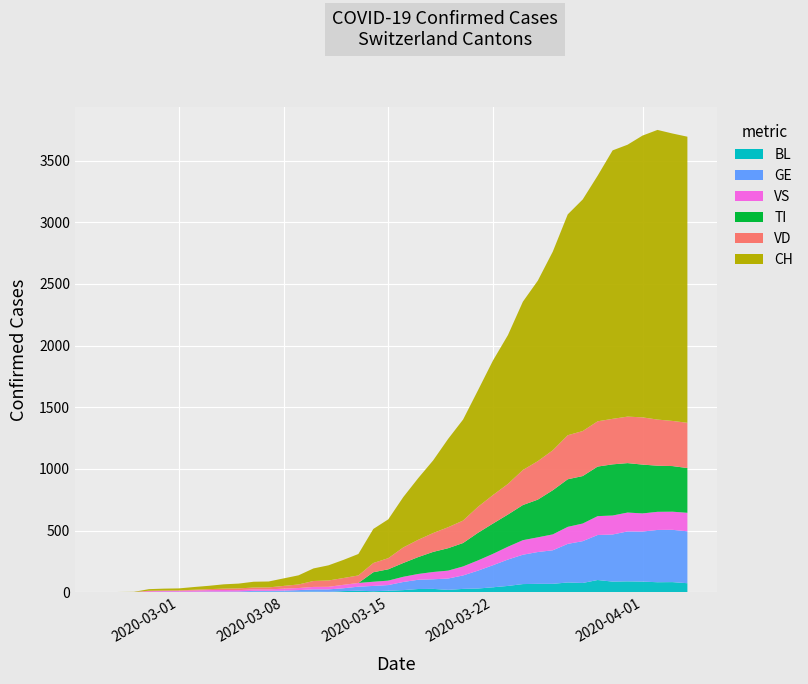

Reading left to right, extract all data points from this chart.

CH: 2020-02-25=0	2020-02-26=1	2020-02-27=2	2020-02-28=13	2020-02-29=15	2020-03-01=16	2020-03-02=22	2020-03-03=27	2020-03-04=35	2020-03-05=39	2020-03-06=47	2020-03-07=48	2020-03-08=61	2020-03-09=74	2020-03-10=102	2020-03-11=123	2020-03-12=147	2020-03-13=174	2020-03-14=276	2020-03-15=315	2020-03-16=408	2020-03-17=500	2020-03-18=589	2020-03-19=716	2020-03-20=819	2020-03-21=945	2020-03-22=1091	2020-03-23=1207	2020-03-24=1365	2020-03-25=1464	2020-03-26=1611	2020-03-27=1791	2020-03-28=1878	2020-03-29=1992	2020-03-30=2177	2020-03-31=2205	2020-04-01=2285	2020-04-02=2349	2020-04-03=2331	2020-04-04=2320
TI: 2020-02-25=0	2020-02-26=0	2020-02-27=0	2020-02-28=0	2020-02-29=0	2020-03-01=0	2020-03-02=0	2020-03-03=0	2020-03-04=0	2020-03-05=0	2020-03-06=0	2020-03-07=0	2020-03-08=0	2020-03-09=0	2020-03-10=0	2020-03-11=0	2020-03-12=0	2020-03-13=0	2020-03-14=77	2020-03-15=92	2020-03-16=112	2020-03-17=137	2020-03-18=163	2020-03-19=182	2020-03-20=190	2020-03-21=224	2020-03-22=246	2020-03-23=261	2020-03-24=285	2020-03-25=306	2020-03-26=358	2020-03-27=386	2020-03-28=385	2020-03-29=402	2020-03-30=415	2020-03-31=401	2020-04-01=396	2020-04-02=374	2020-04-03=370	2020-04-04=363
VS: 2020-02-25=0	2020-02-26=0	2020-02-27=0	2020-02-28=6	2020-02-29=6	2020-03-01=7	2020-03-02=10	2020-03-03=12	2020-03-04=13	2020-03-05=11	2020-03-06=12	2020-03-07=12	2020-03-08=16	2020-03-09=17	2020-03-10=20	2020-03-11=21	2020-03-12=28	2020-03-13=30	2020-03-14=34	2020-03-15=36	2020-03-16=42	2020-03-17=47	2020-03-18=59	2020-03-19=64	2020-03-20=73	2020-03-21=83	2020-03-22=92	2020-03-23=104	2020-03-24=118	2020-03-25=119	2020-03-26=129	2020-03-27=138	2020-03-28=143	2020-03-29=153	2020-03-30=154	2020-03-31=153	2020-04-01=147	2020-04-02=147	2020-04-03=147	2020-04-04=150
GE: 2020-02-25=0	2020-02-26=1	2020-02-27=1	2020-02-28=2	2020-02-29=3	2020-03-01=3	2020-03-02=3	2020-03-03=4	2020-03-04=4	2020-03-05=5	2020-03-06=7	2020-03-07=7	2020-03-08=9	2020-03-09=13	2020-03-10=18	2020-03-11=20	2020-03-12=23	2020-03-13=33	2020-03-14=43	2020-03-15=46	2020-03-16=66	2020-03-17=75	2020-03-18=78	2020-03-19=92	2020-03-20=109	2020-03-21=145	2020-03-22=179	2020-03-23=214	2020-03-24=238	2020-03-25=258	2020-03-26=272	2020-03-27=313	2020-03-28=339	2020-03-29=365	2020-03-30=382	2020-03-31=405	2020-04-01=406	2020-04-02=424	2020-04-03=424	2020-04-04=421
VD: 2020-02-25=0	2020-02-26=0	2020-02-27=0	2020-02-28=4	2020-02-29=4	2020-03-01=4	2020-03-02=6	2020-03-03=8	2020-03-04=11	2020-03-05=14	2020-03-06=15	2020-03-07=16	2020-03-08=22	2020-03-09=29	2020-03-10=48	2020-03-11=51	2020-03-12=55	2020-03-13=61	2020-03-14=75	2020-03-15=90	2020-03-16=126	2020-03-17=140	2020-03-18=153	2020-03-19=170	2020-03-20=182	2020-03-21=211	2020-03-22=231	2020-03-23=248	2020-03-24=284	2020-03-25=312	2020-03-26=324	2020-03-27=357	2020-03-28=365	2020-03-29=367	2020-03-30=369	2020-03-31=377	2020-04-01=383	2020-04-02=374	2020-04-03=366	2020-04-04=367
BL: 2020-02-25=0	2020-02-26=0	2020-02-27=0	2020-02-28=0	2020-02-29=1	2020-03-01=1	2020-03-02=1	2020-03-03=1	2020-03-04=1	2020-03-05=1	2020-03-06=4	2020-03-07=4	2020-03-08=4	2020-03-09=4	2020-03-10=5	2020-03-11=3	2020-03-12=9	2020-03-13=12	2020-03-14=8	2020-03-15=12	2020-03-16=17	2020-03-17=26	2020-03-18=27	2020-03-19=19	2020-03-20=27	2020-03-21=30	2020-03-22=40	2020-03-23=51	2020-03-24=66	2020-03-25=68	2020-03-26=68	2020-03-27=79	2020-03-28=75	2020-03-29=99	2020-03-30=86	2020-03-31=88	2020-04-01=86	2020-04-02=81	2020-04-03=82	2020-04-04=73